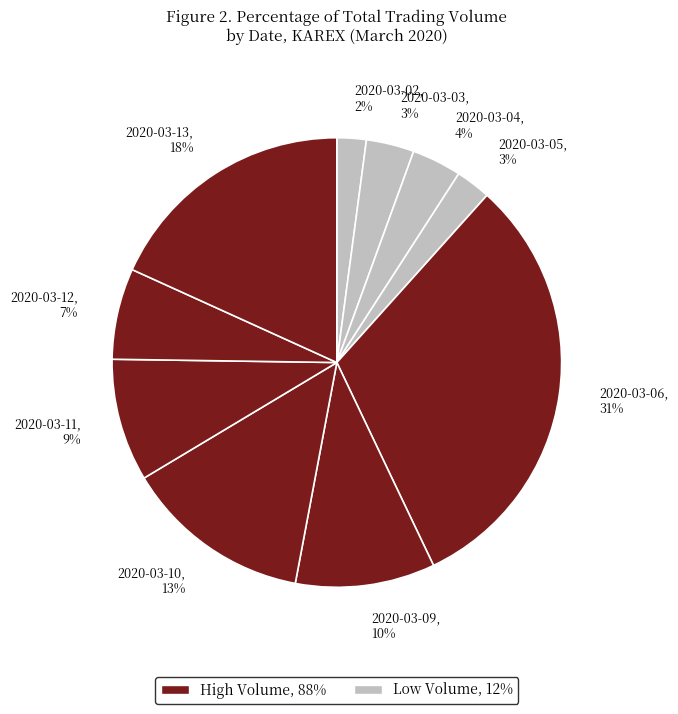

How many segments does this pie chart have?

10